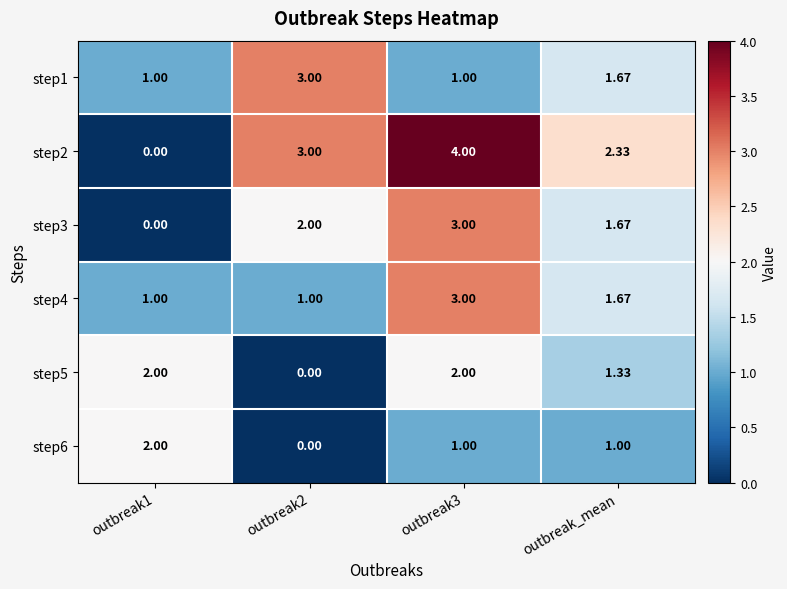

How many series are shown in this chart?

6